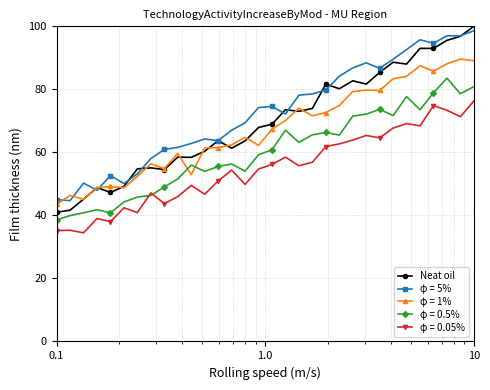

True or false: φ = 5% has more than 1 interior local peaks.

True